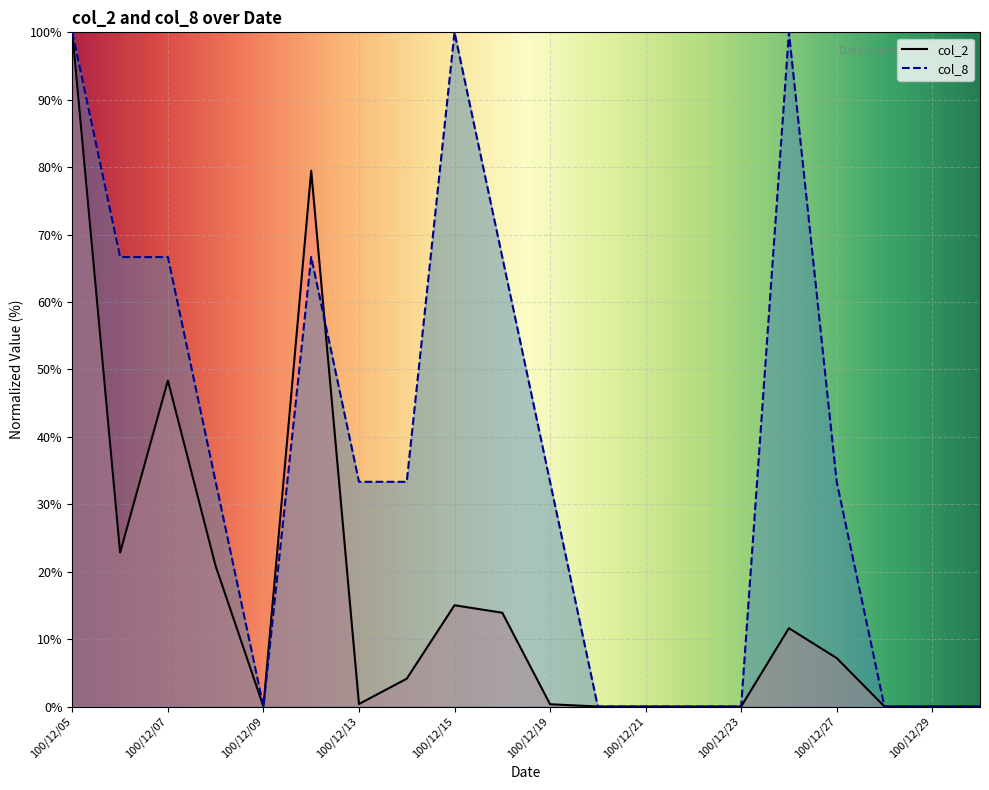

True or false: col_8 has a value of 33.3 at 100/12/27.

True